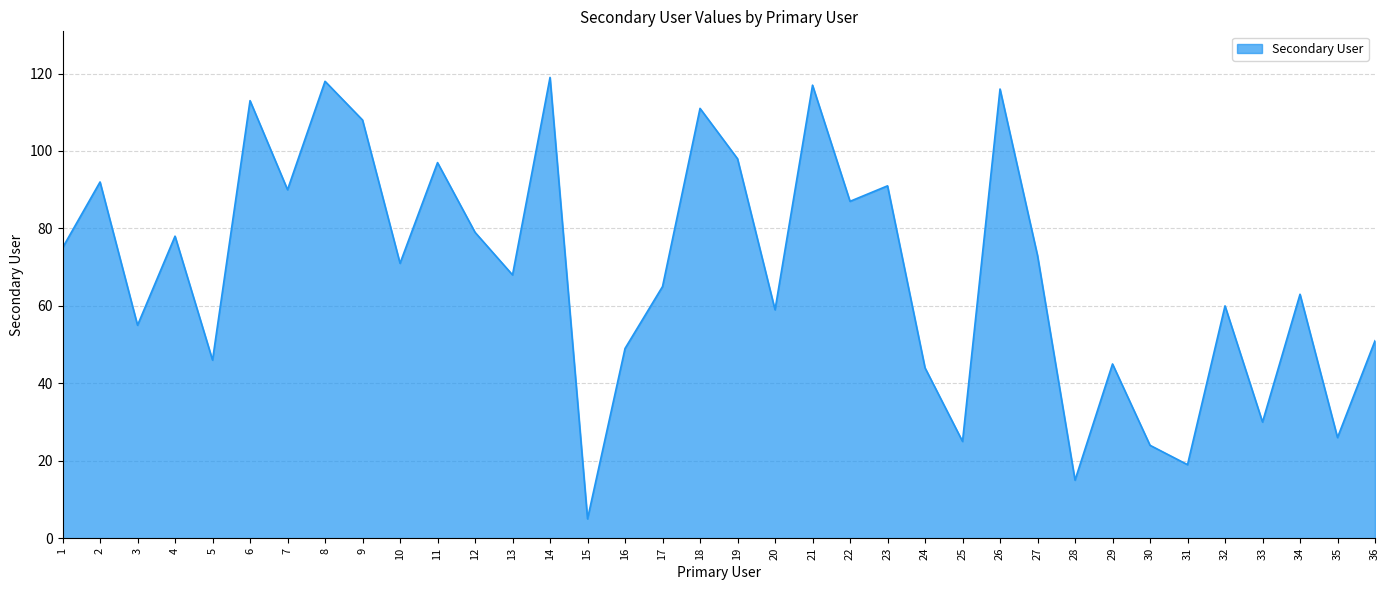

How many lines are shown in the chart?

1